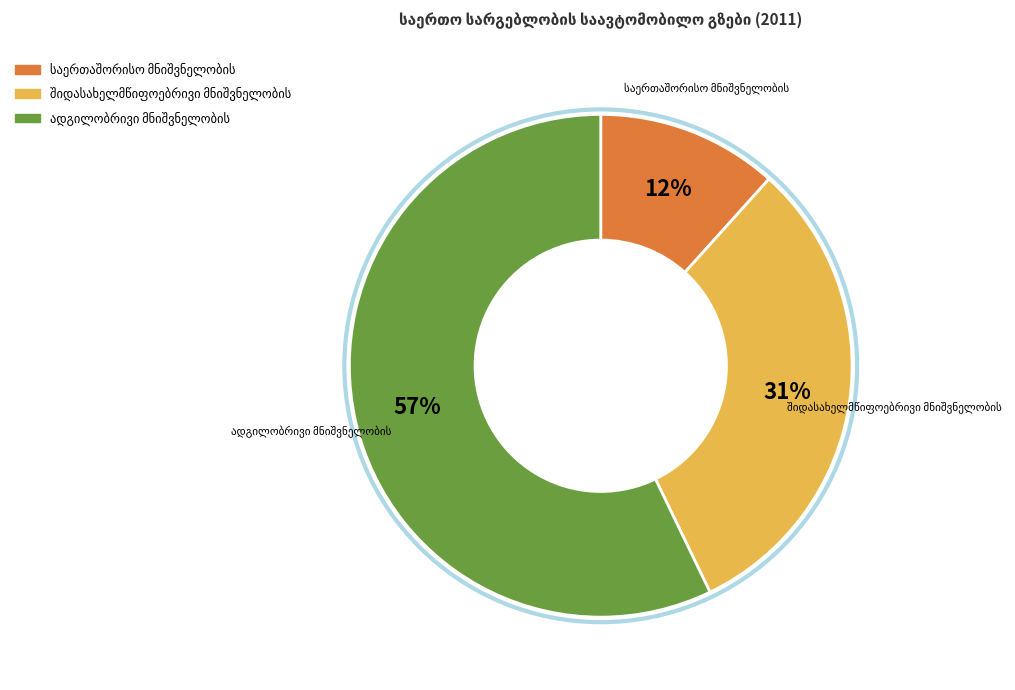

To the nearest percent, what is the difference between the largest and smallest slice percentages?

45%